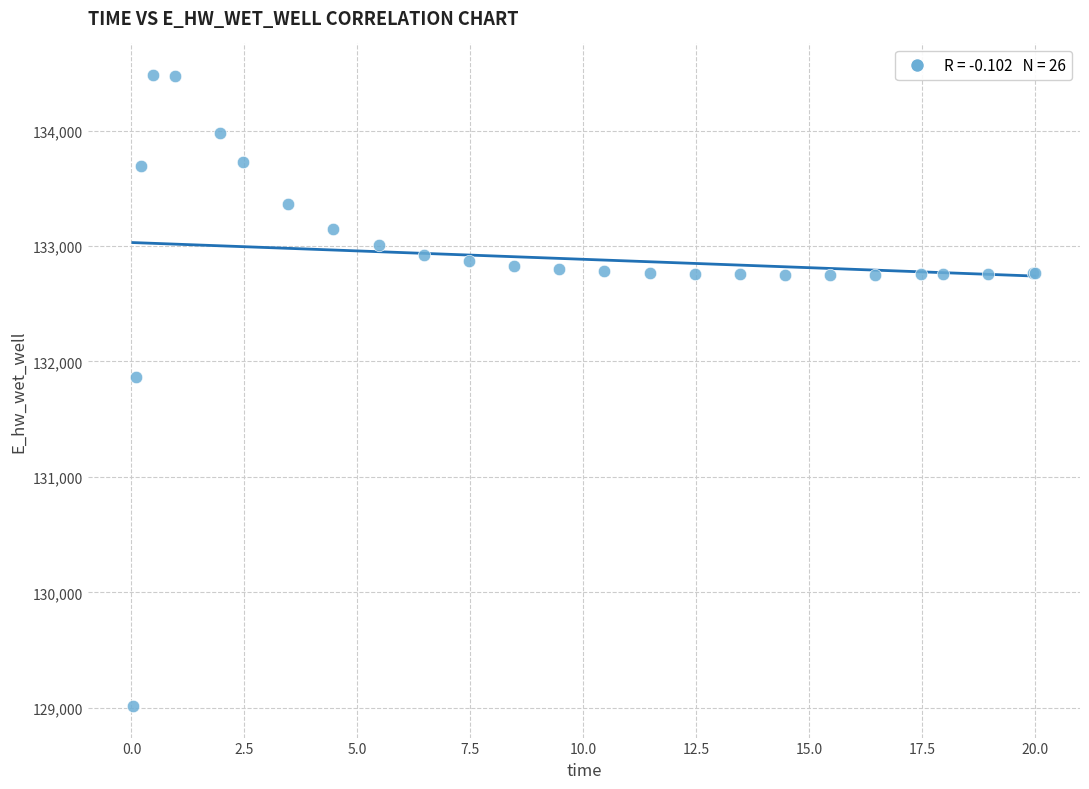

What Y value in the scatter plot is closest to 131748?

131866.8